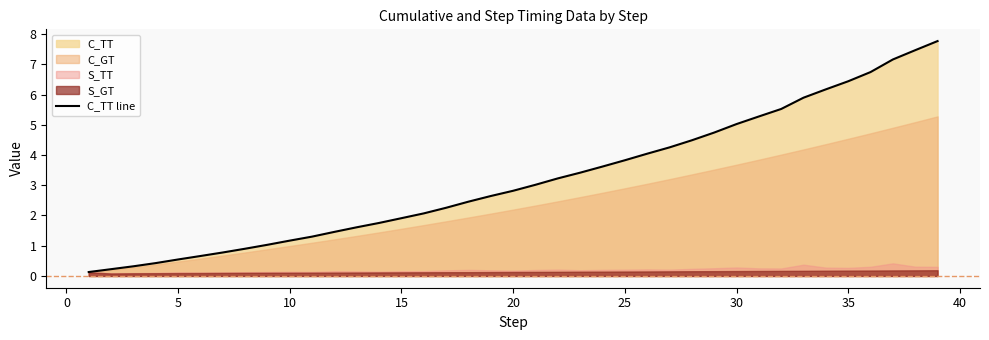

Is it true that C_TT line equals 2.8 at 20?

True